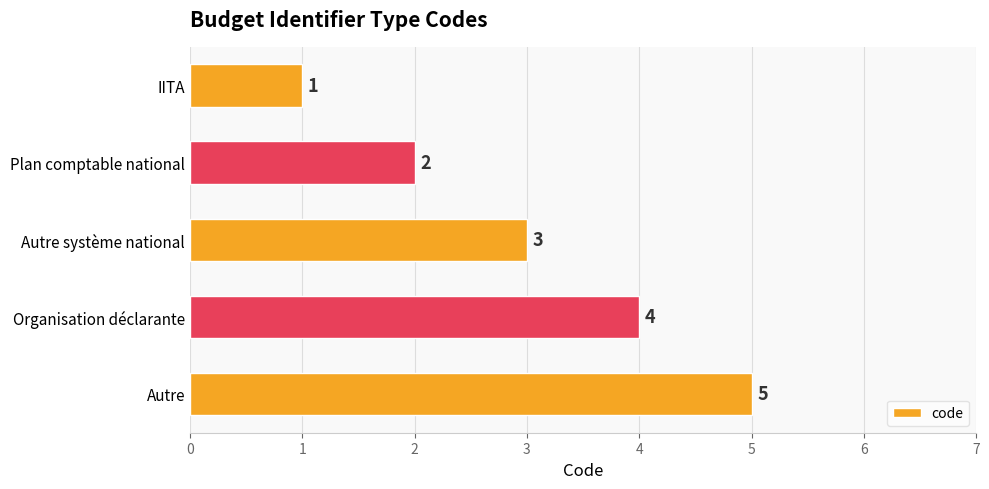

Are the bars horizontal?

Yes